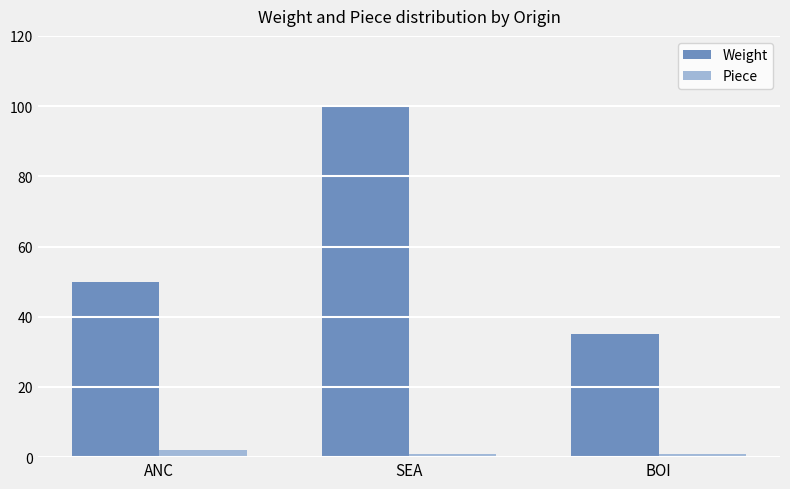

List the series in order of their peak value, highest first.

Weight, Piece